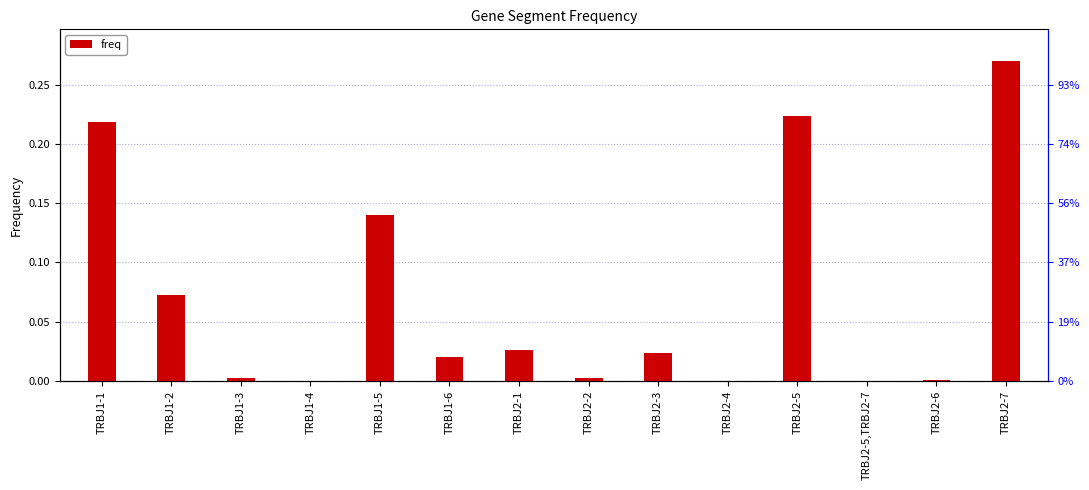

Reading left to right, transcribe all the data shown in this chart.

0.2	0.1	0.0	0.0	0.1	0.0	0.0	0.0	0.0	0.0	0.2	0.0	0.0	0.3